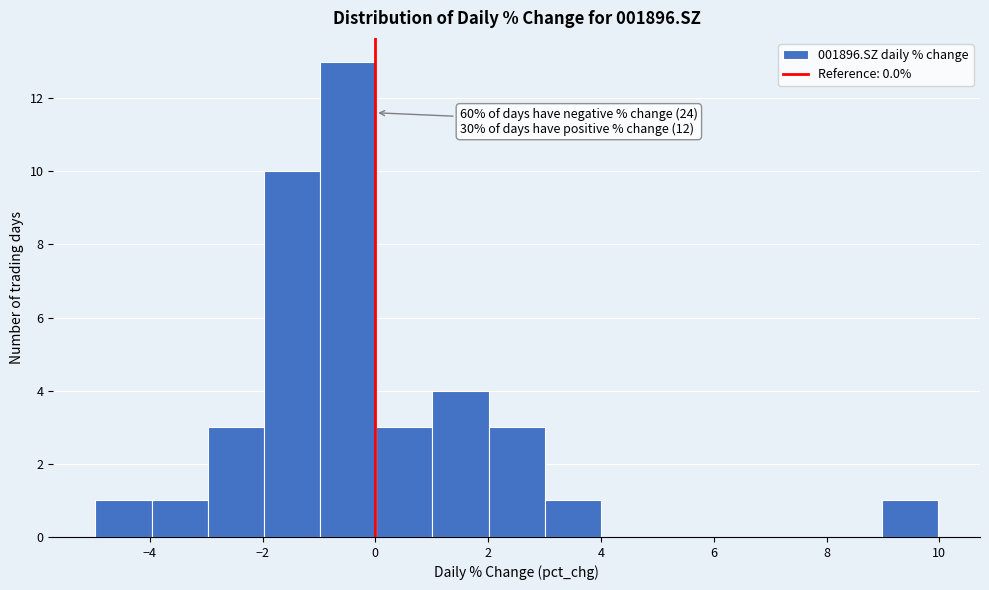

Which range on the x-axis has the tallest bar?

-1 to 0